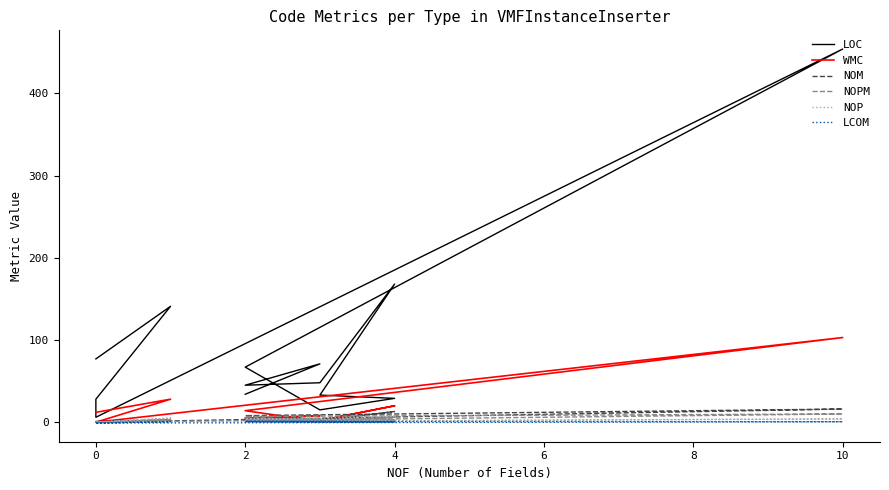

At how many categories does at least one series exceed 195?

1